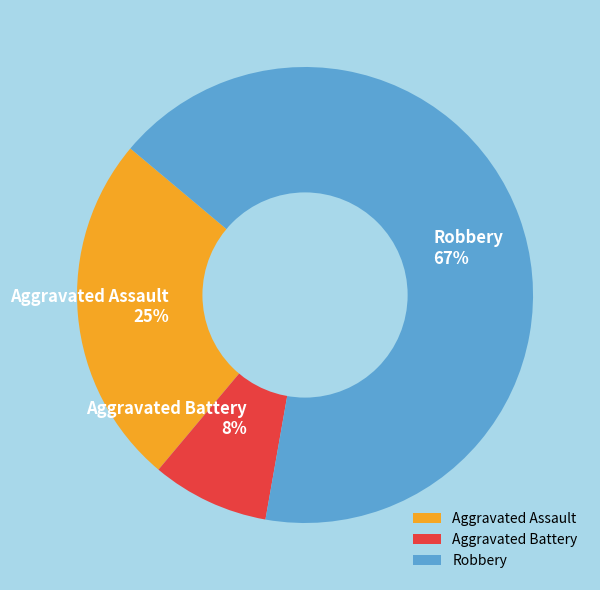

How many slices are in this pie chart?

3